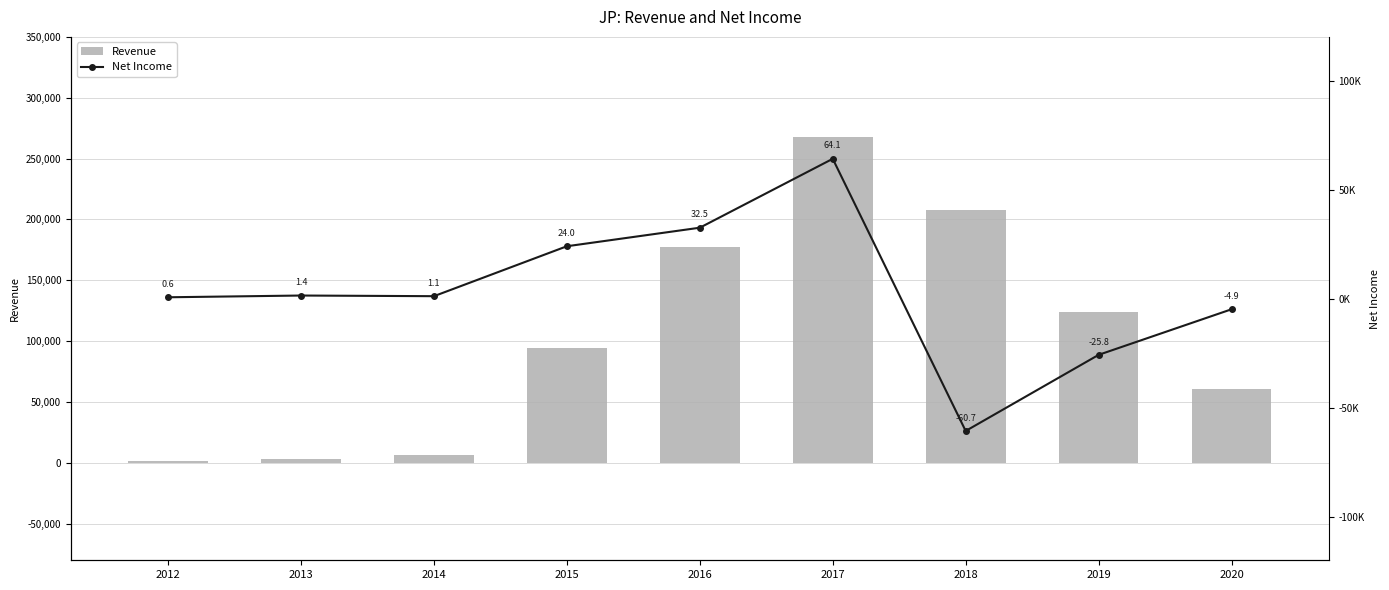

At which label does Revenue reach its peak?

2017